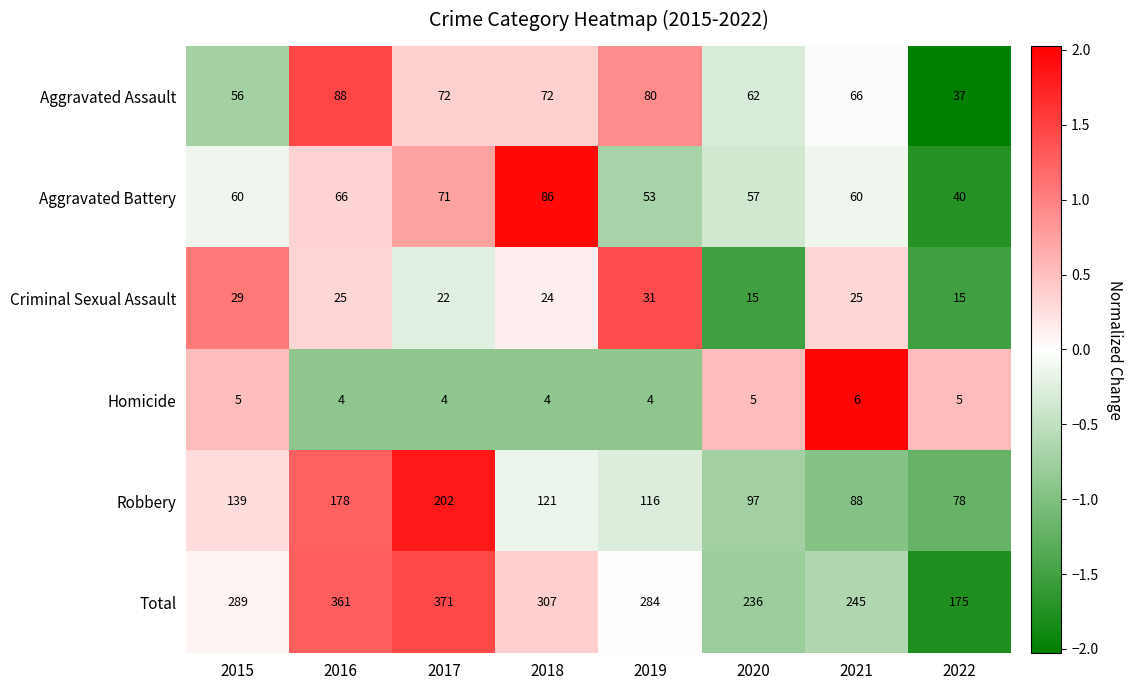

What is the average value of the Homicide series?

5